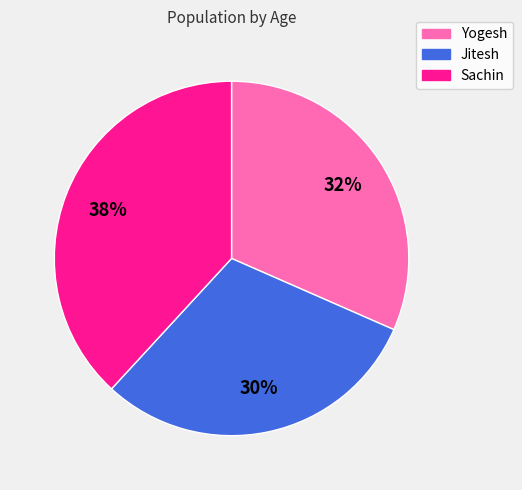

True or false: Sachin accounts for 52% of the total.

False